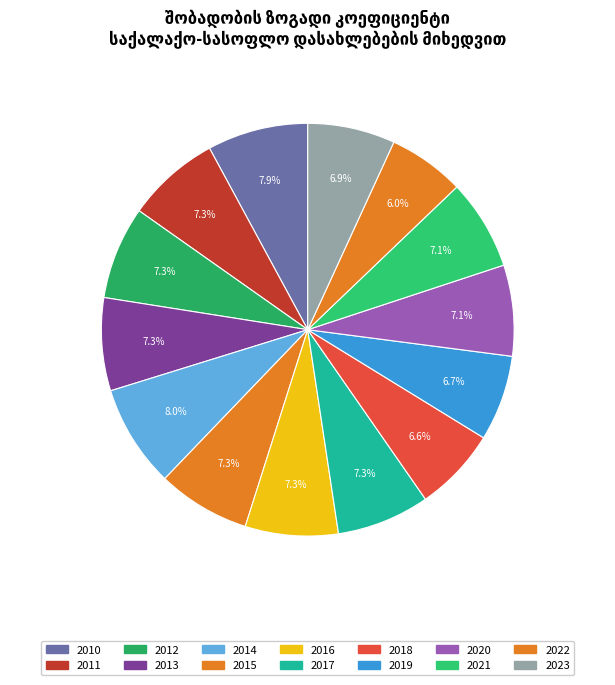

True or false: 2012 accounts for 16% of the total.

False